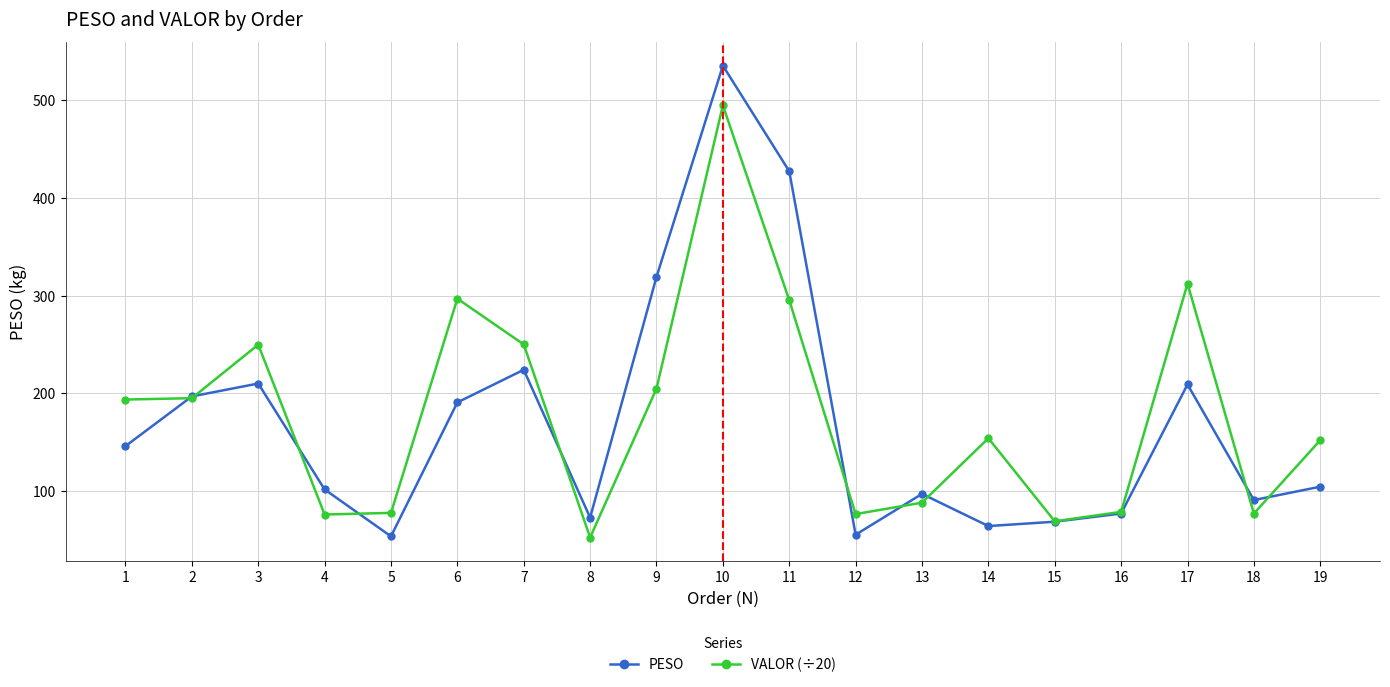

Is the value of PESO at 7 greater than the value of VALOR (÷20) at 13?

Yes